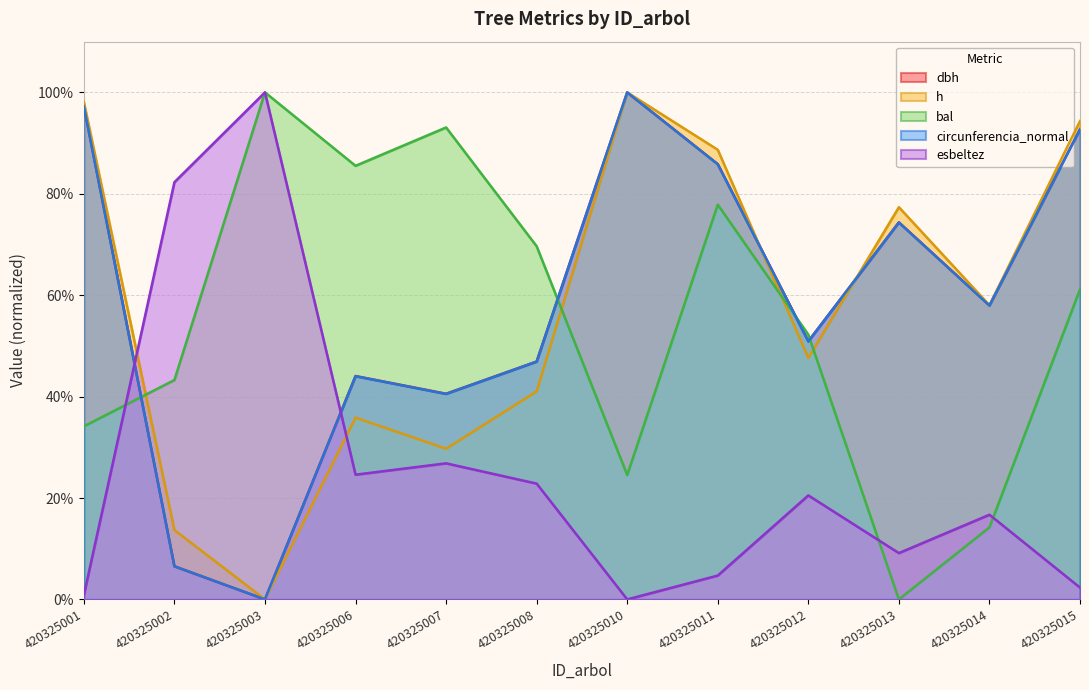

Where is dbh nearest to the value 50?

420325012